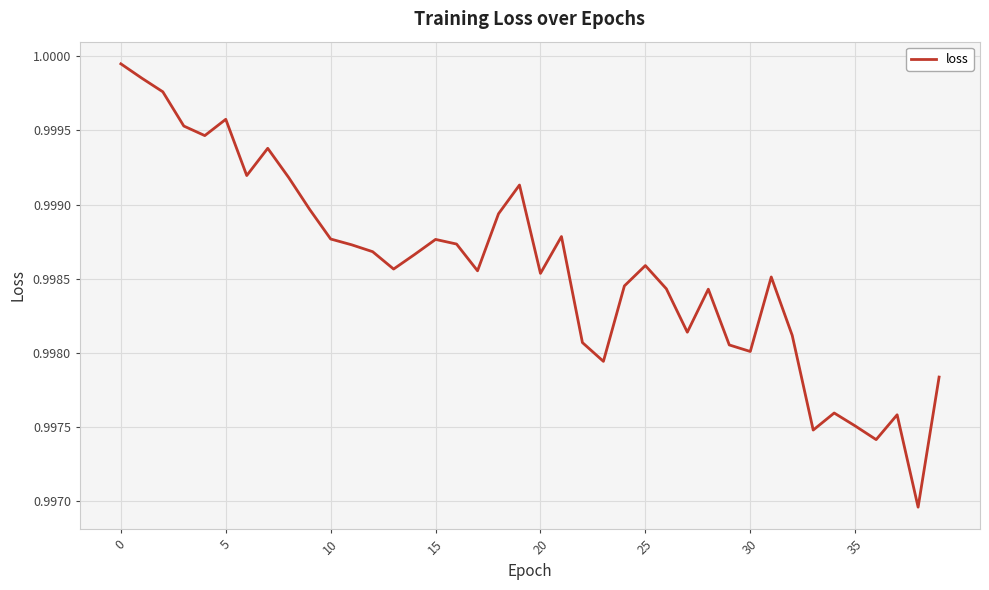

The chart shows a value of 1.7 at 30. True or false?

False